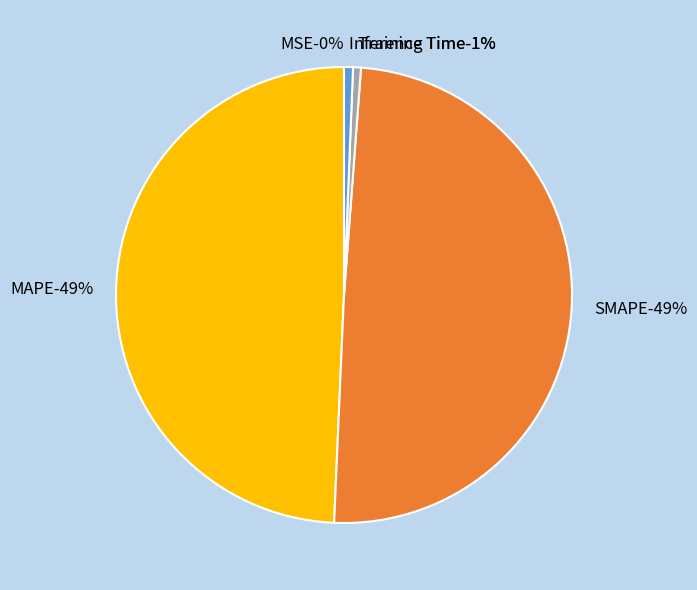

How much of the chart is everything except Training Time?

99.4%